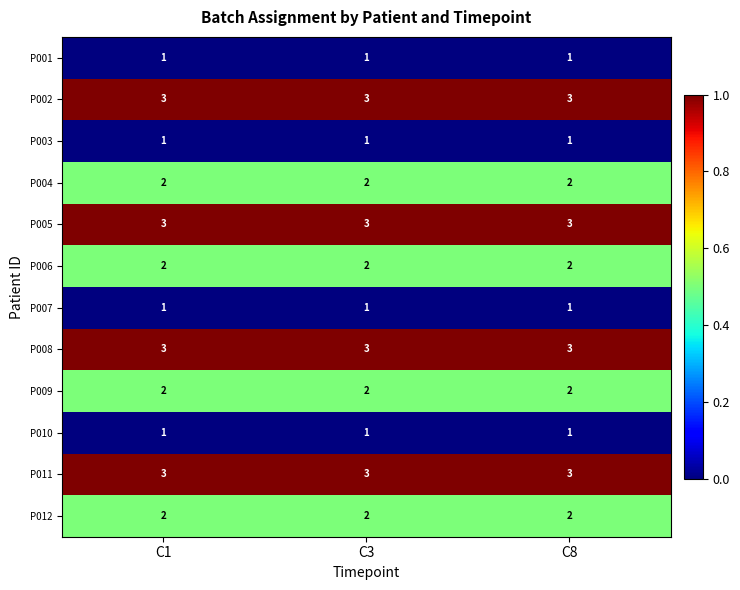

The P009 series shows 1 at C8. True or false?

False